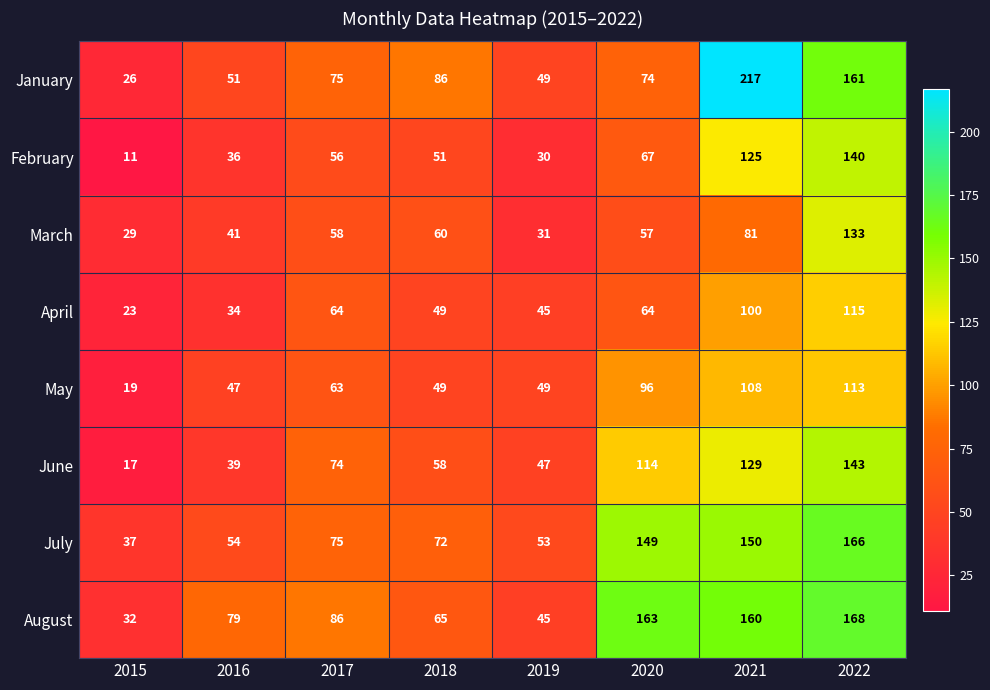

Between 2015 and 2018, which series saw the biggest shift?

January